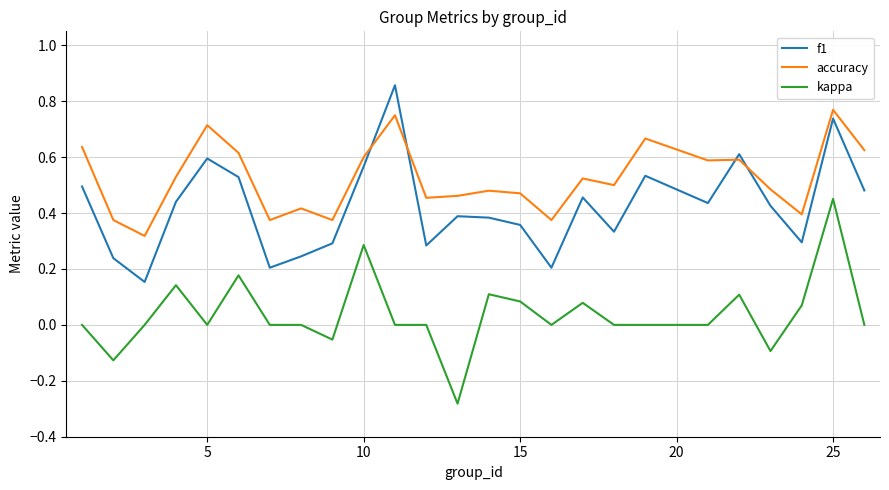

Which series has the largest range (max minus min)?

kappa